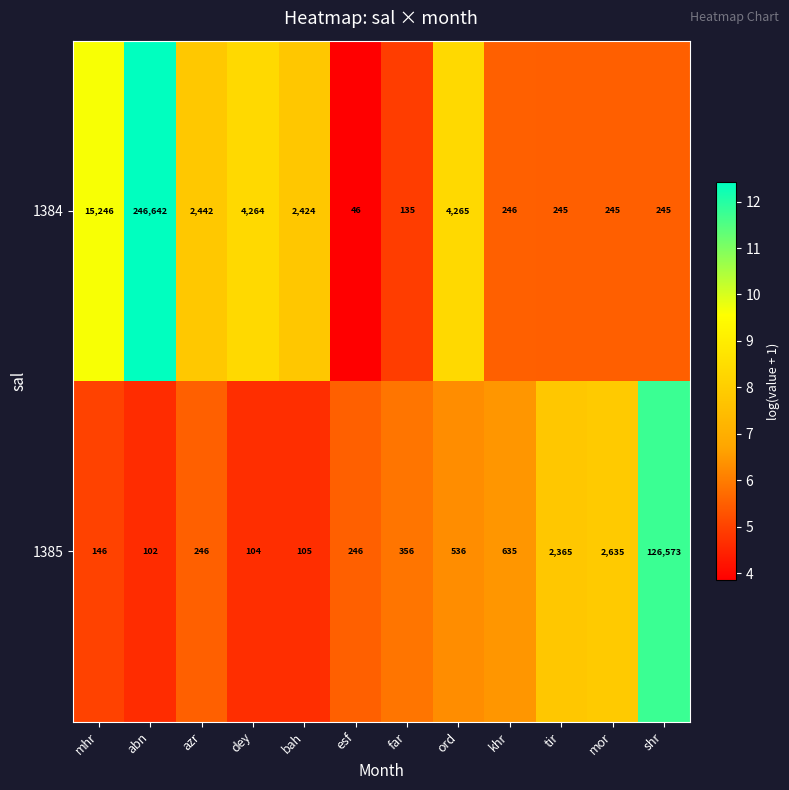

Which series has the largest total across all categories?

1384